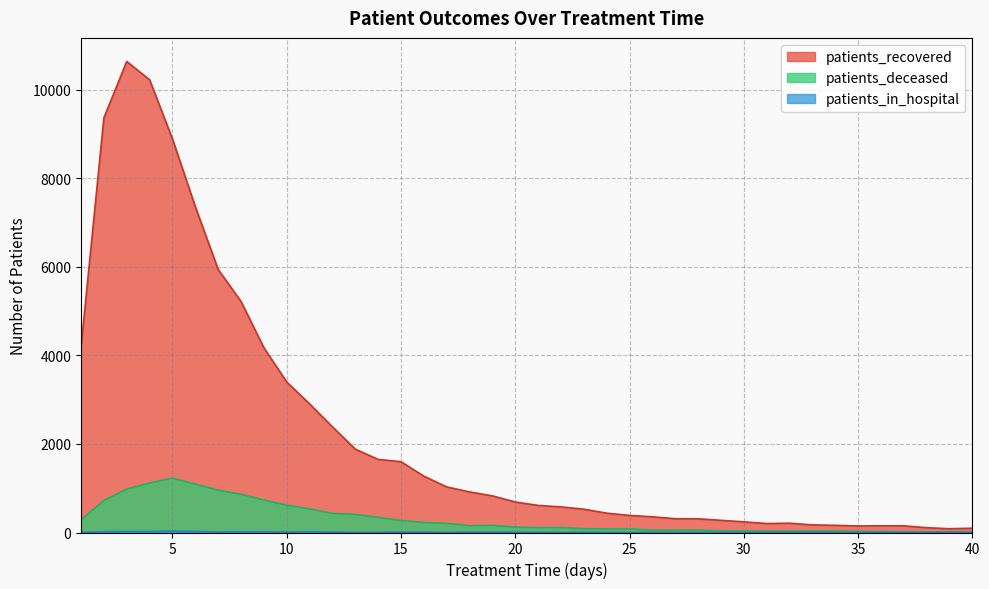

What is the difference between the patients_deceased values at 27 and 31?

18